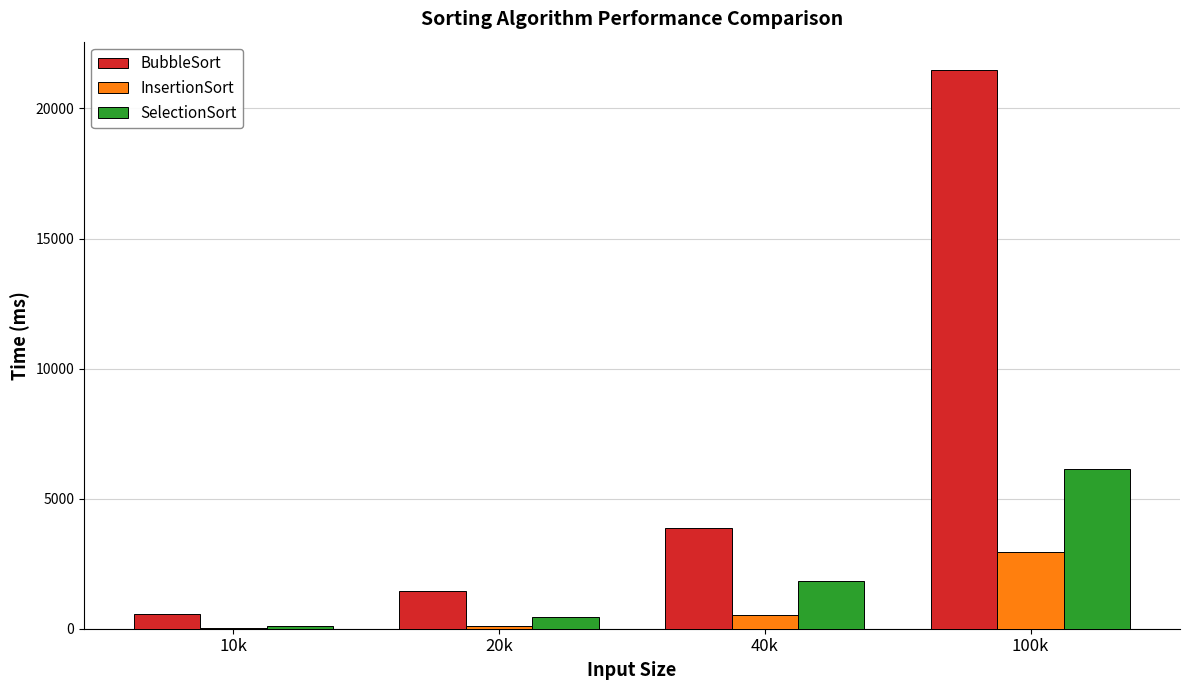

What are all the series names shown in the legend?

BubbleSort, InsertionSort, SelectionSort